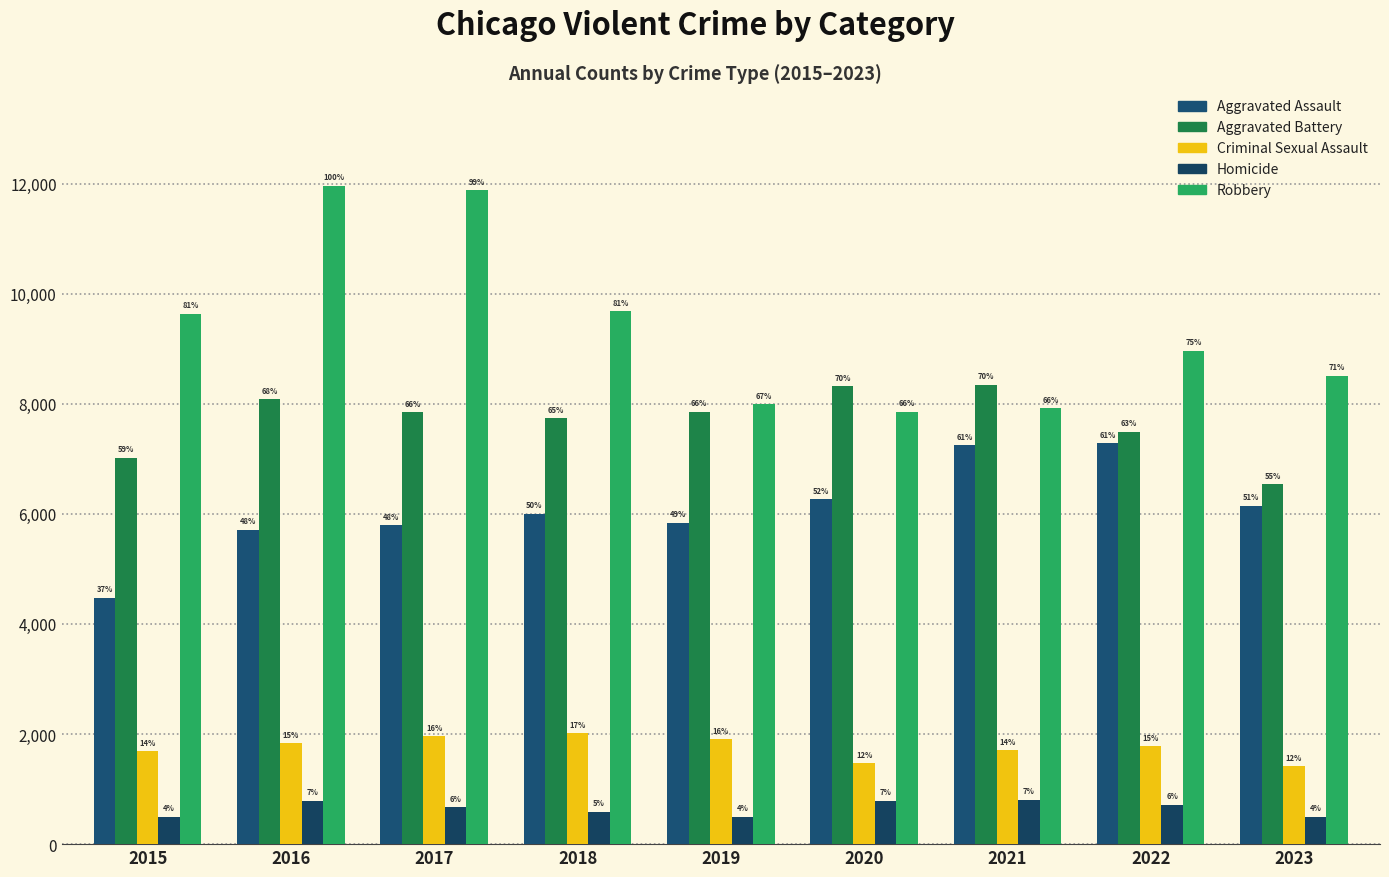

How many bars are there in each group?

5